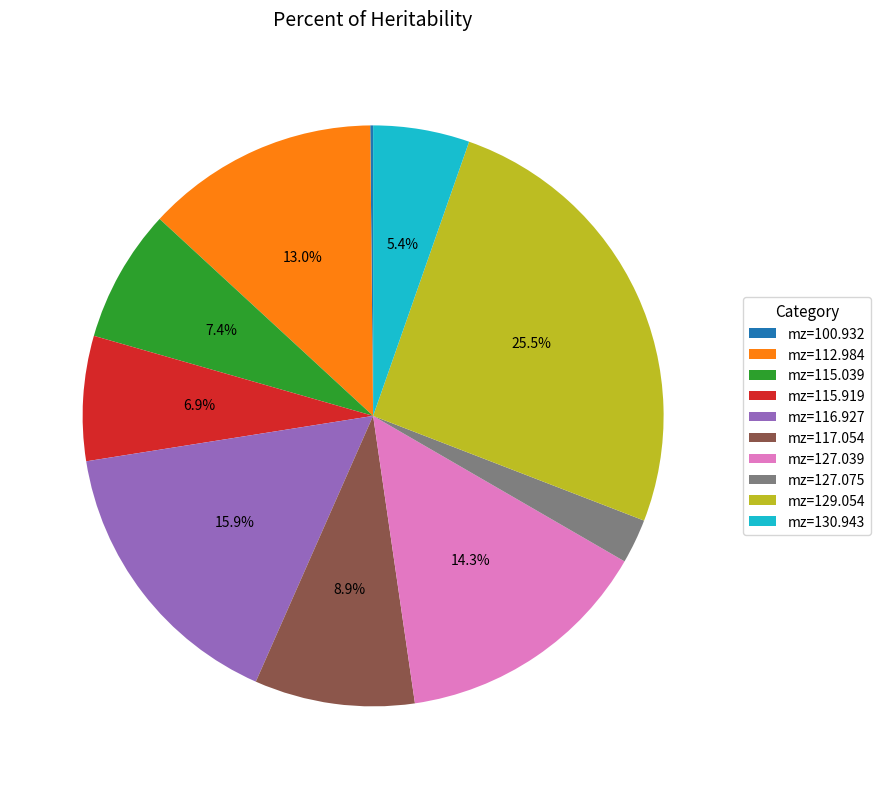

To the nearest percent, what is the difference between the largest and smallest slice percentages?

25%